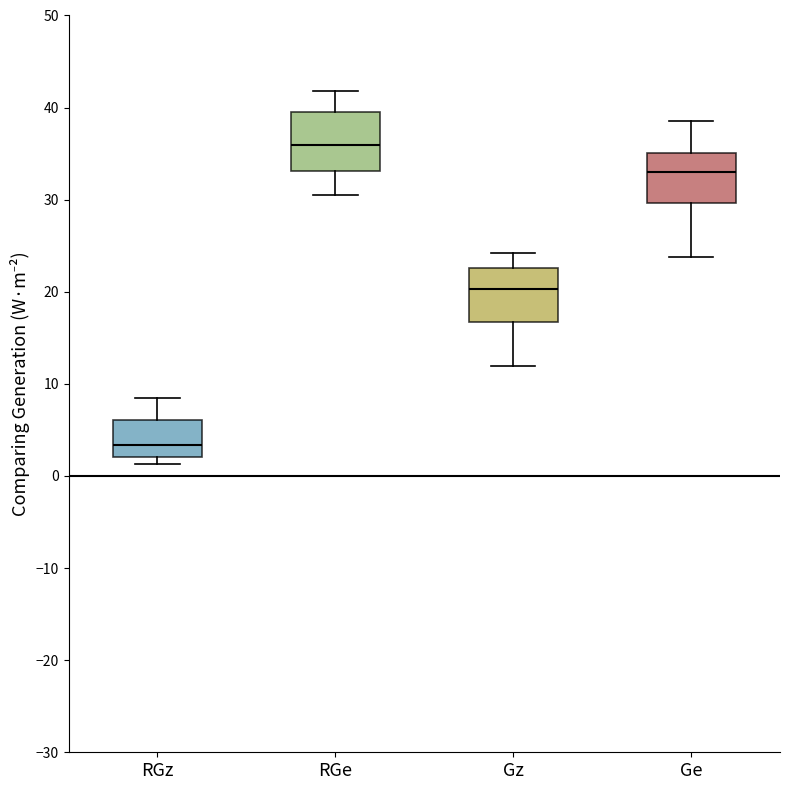

Reading left to right, read every box against the y-axis: the position of its median line, the range the box covers, and the ends of its whiskers. The values are not printed on the chart, so give them approximately, as read against the axis.

RGz: median 3, box 2 to 6, whiskers 1 to 8
RGe: median 36, box 33 to 40, whiskers 31 to 42
Gz: median 20, box 17 to 23, whiskers 12 to 24
Ge: median 33, box 30 to 35, whiskers 24 to 38